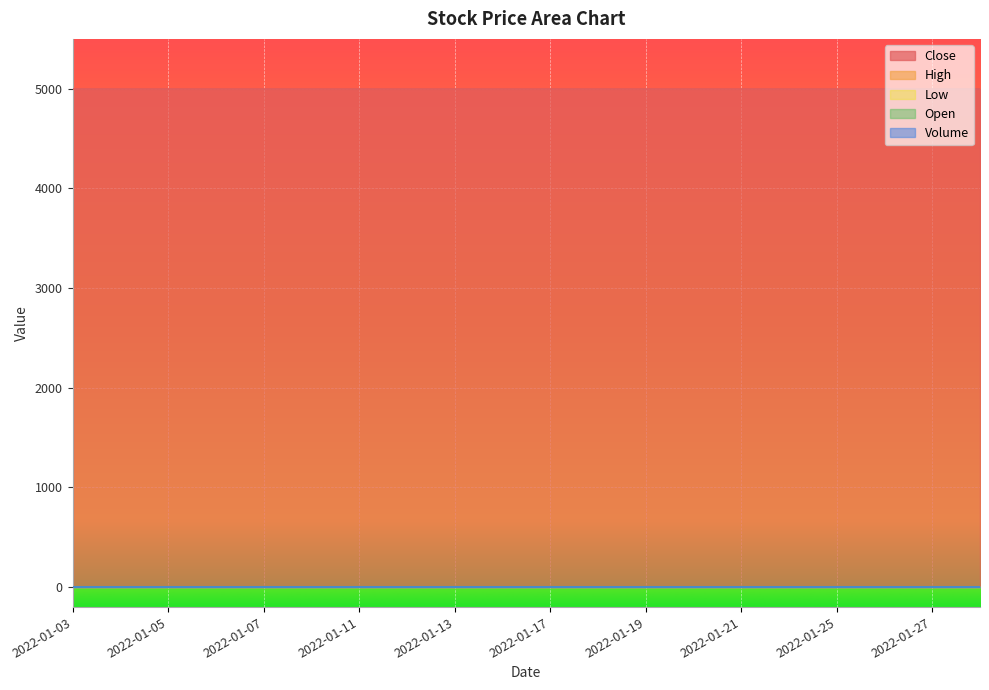

True or false: Close and Open intersect in this chart.

False